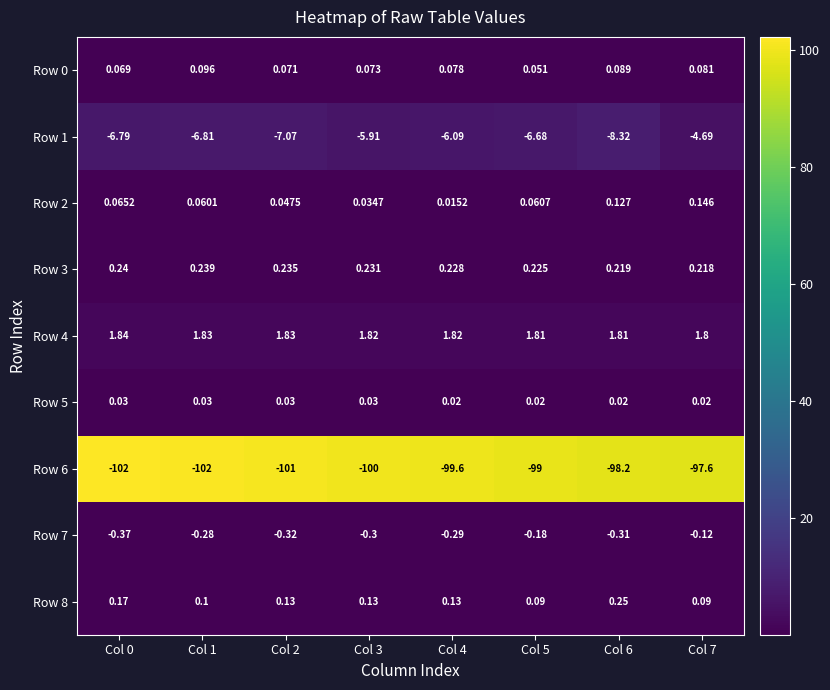

Between Col 4 and Col 2, which is larger?

Col 4